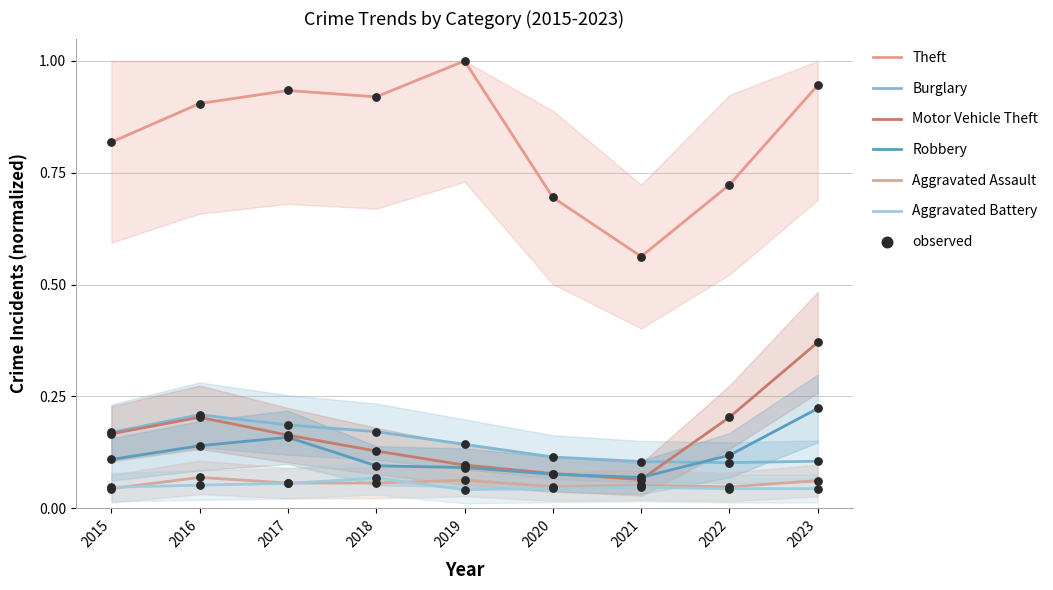

At how many categories does at least one series exceed 0?

9